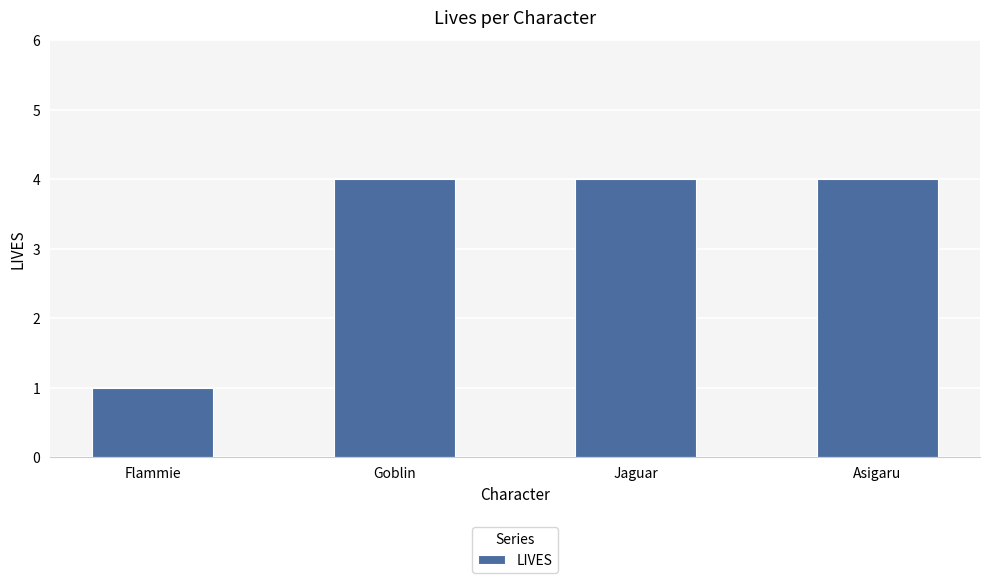

Which has a higher value, Flammie or Goblin?

Goblin